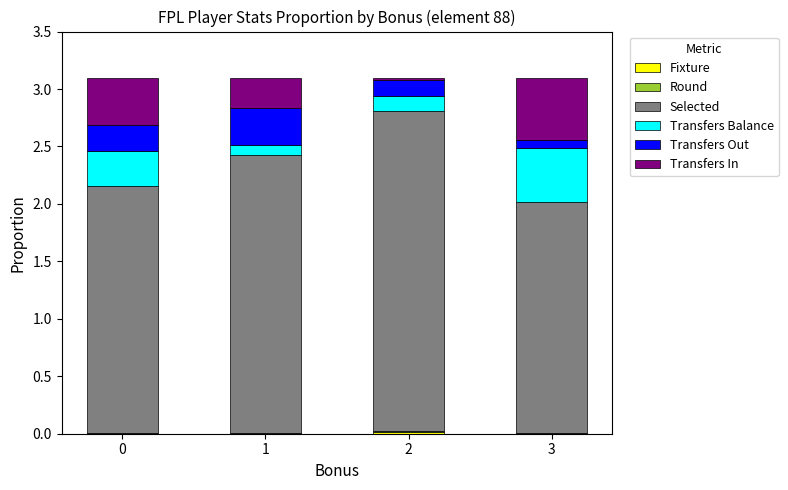

Rank the categories by Transfers Balance value from lowest to highest.

1, 2, 0, 3